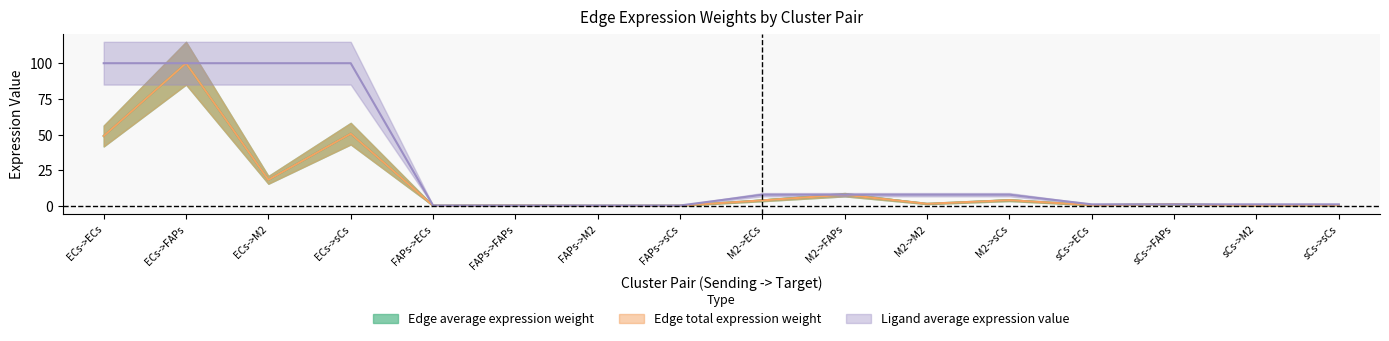

In Edge total expression weight, how many points are lower than both neighbors (excluding endpoints)?

6